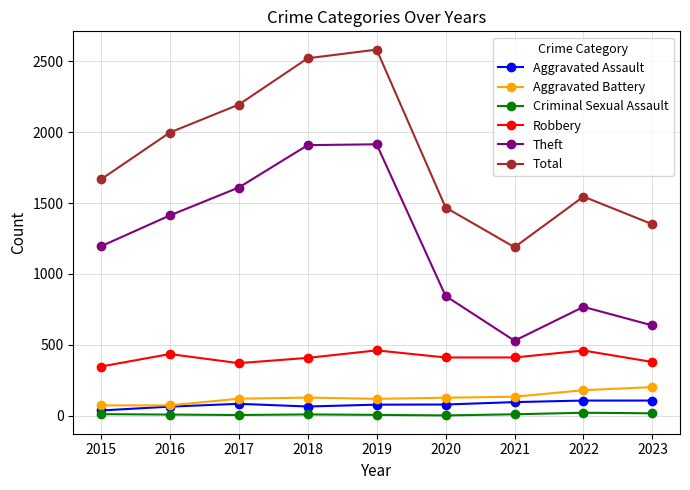

Rank the series by their maximum value, from lowest to highest.

Criminal Sexual Assault, Aggravated Assault, Aggravated Battery, Robbery, Theft, Total